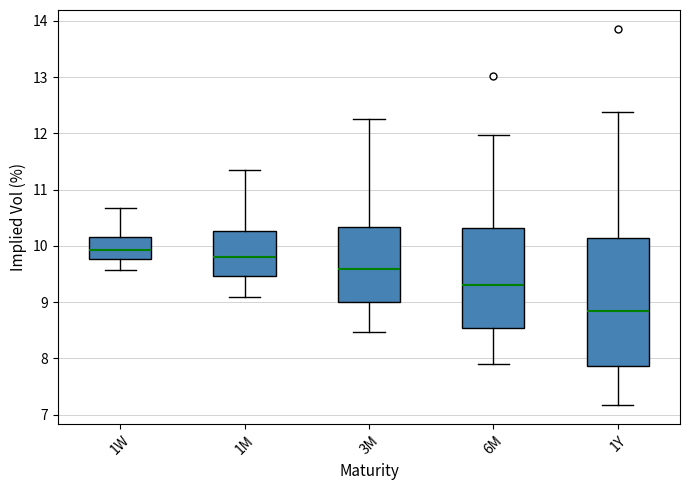

Reading left to right, transcribe this box plot: for each box, give where its median line is, the range the box spans, and where its two whiskers end, as read against the y-axis. The values are not printed on the chart, so give them approximately, as read against the axis.

1W: median 9.9, box 9.8 to 10.2, whiskers 9.6 to 10.7
1M: median 9.8, box 9.5 to 10.3, whiskers 9.1 to 11.4
3M: median 9.6, box 9.0 to 10.3, whiskers 8.5 to 12.2
6M: median 9.3, box 8.5 to 10.3, whiskers 7.9 to 12.0
1Y: median 8.8, box 7.9 to 10.1, whiskers 7.2 to 12.4